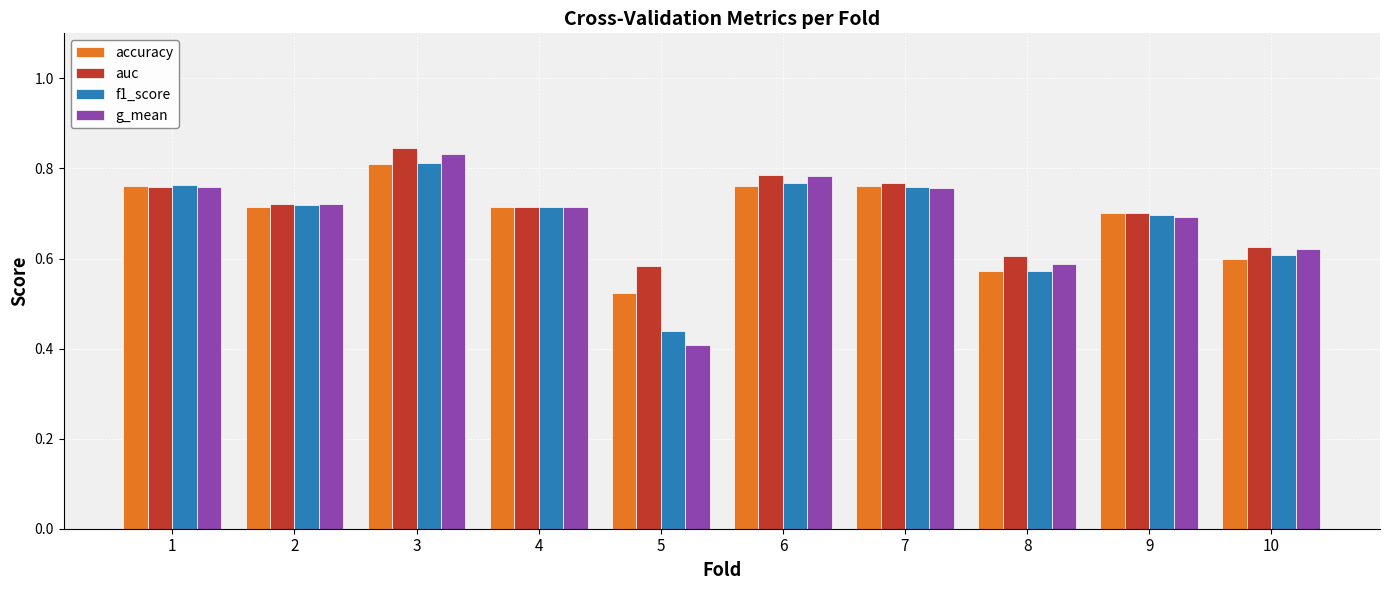

What is the sum of the g_mean values at 7 and 3?

1.6